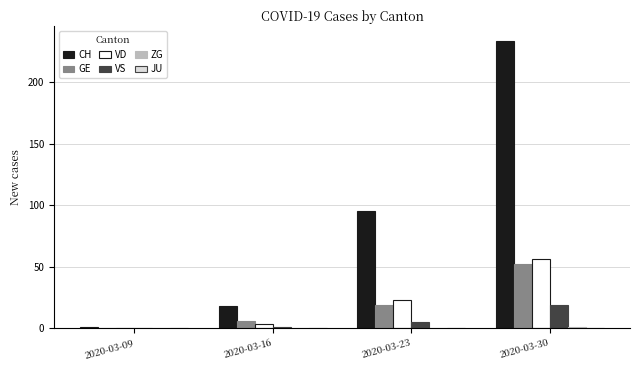

Count the number of data series in this chart.

5